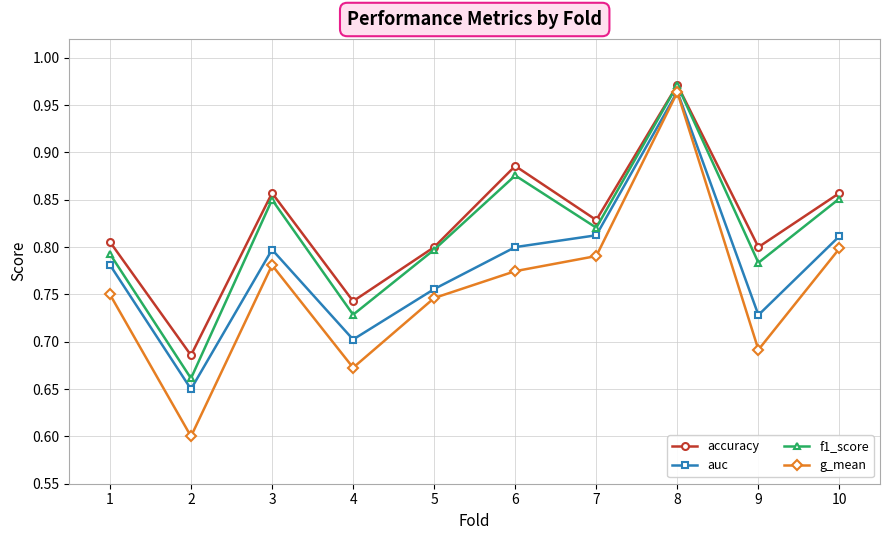

In f1_score, how many points are higher than both neighbors (excluding endpoints)?

3